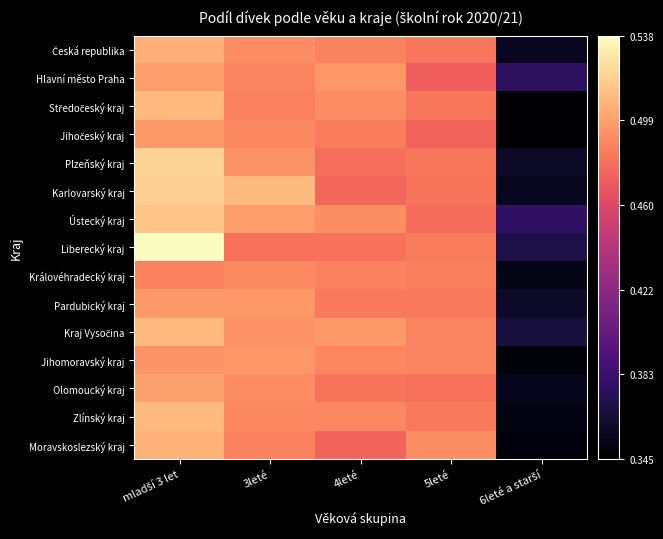

What is the smallest value displayed?

0.3